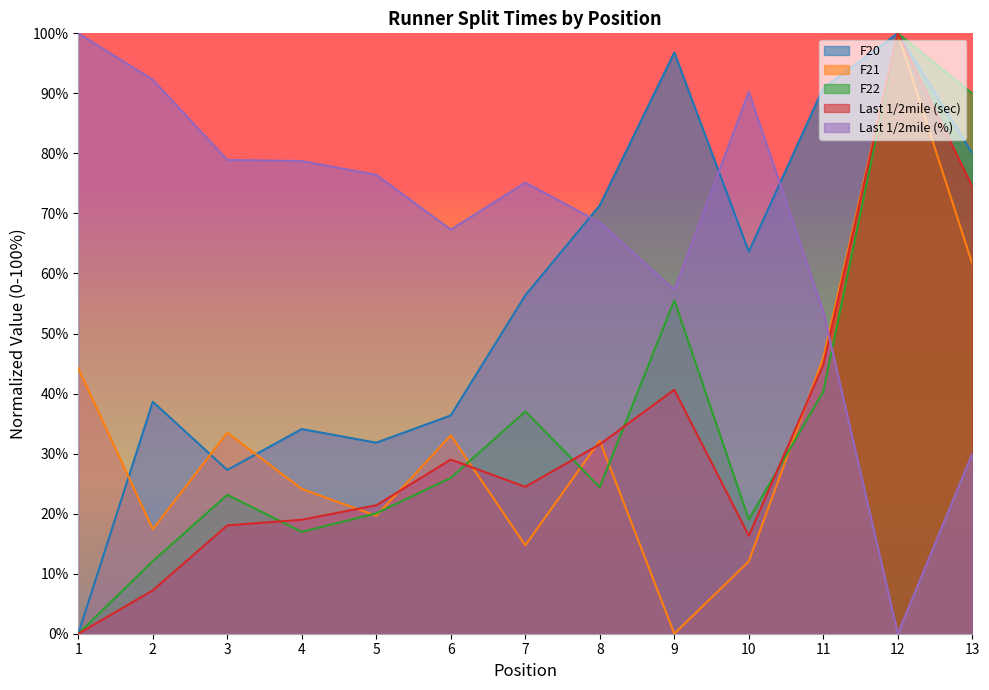

Where does the F20 series first go above 56?

7